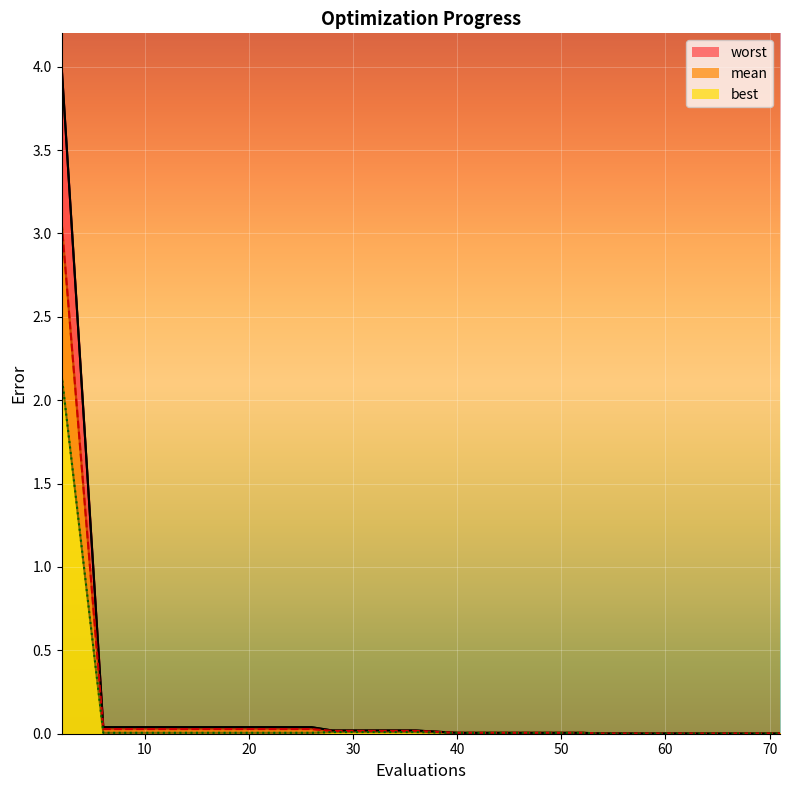

What is the maximum value for worst?

4.0